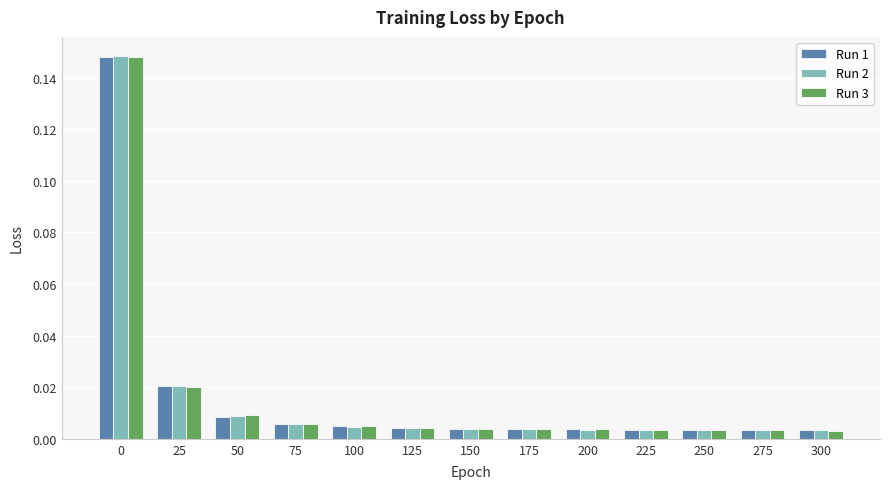

Which series has the largest range (max minus min)?

Run 2